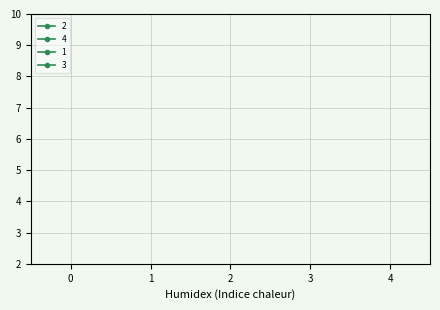

How many lines are shown in the chart?

4